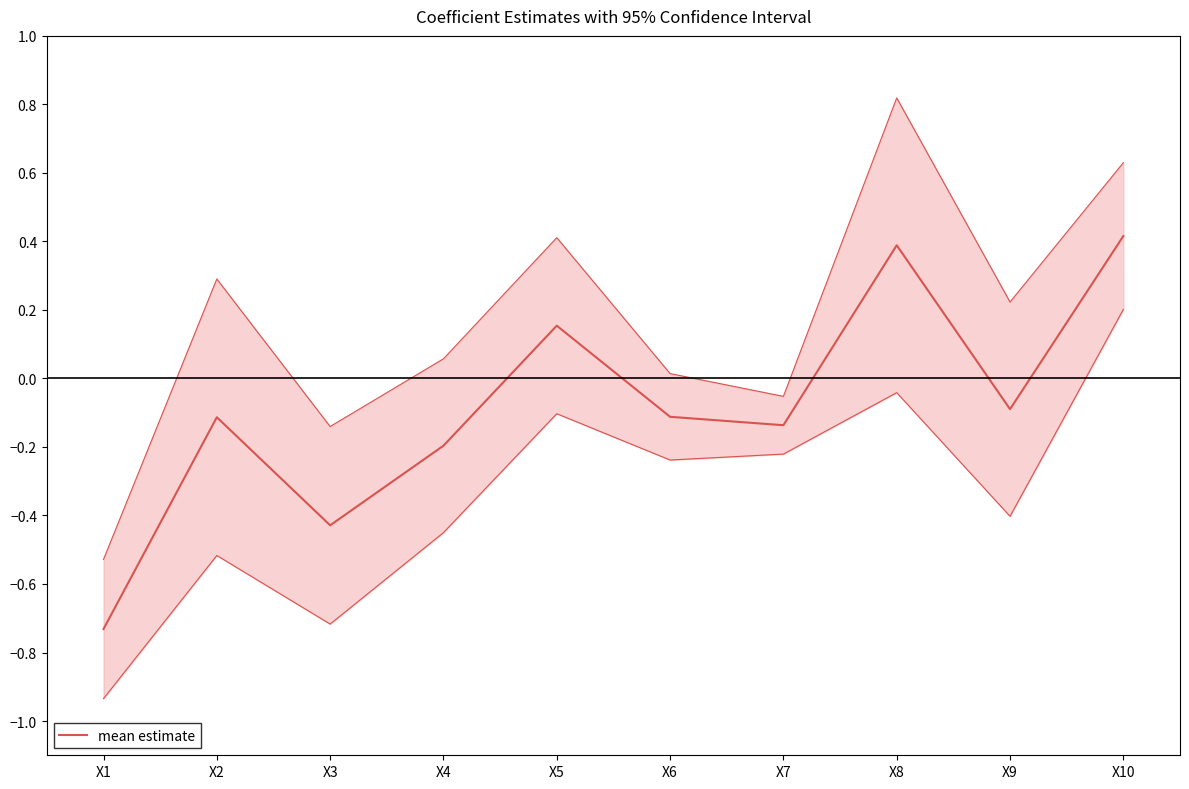

The chart shows a value of 0.4 at X10. True or false?

True